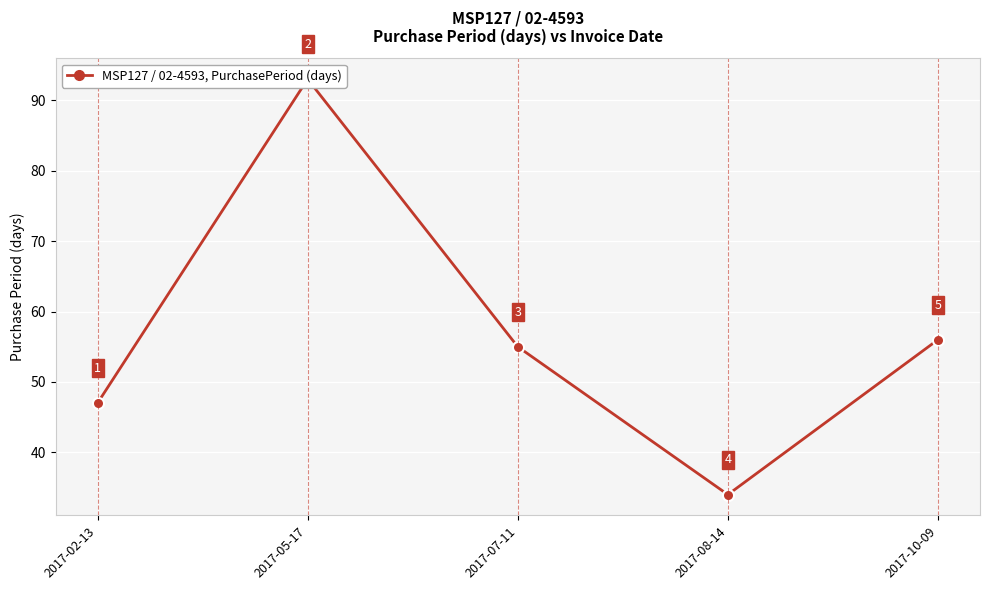

True or false: the data shows 56 at 2017-10-09.

True